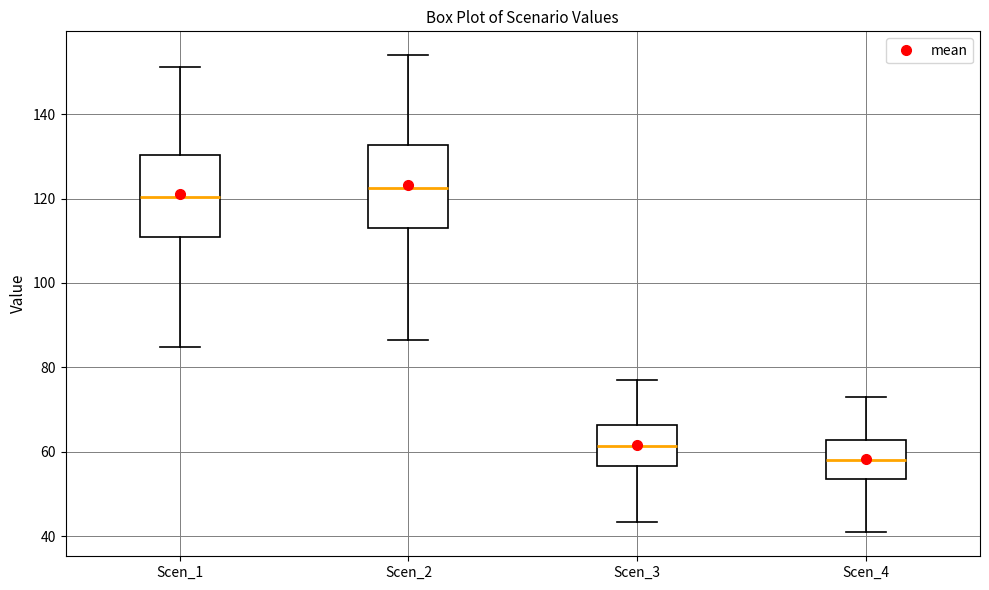

Where does the lower whisker of the box for Scen_4 end on the y-axis? The values are not printed on the chart, so give them approximately, as read against the axis.

40